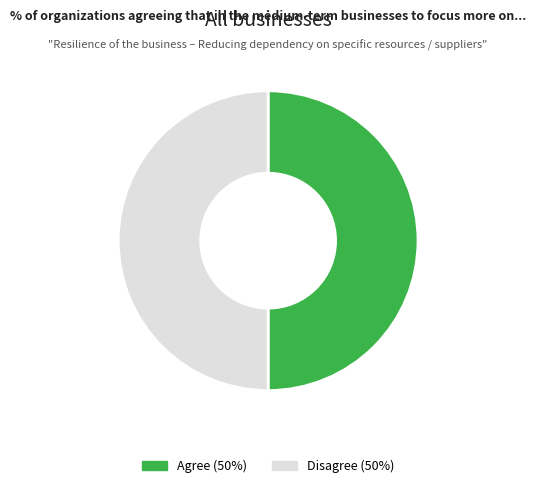

To the nearest percent, what is the average slice percentage?

50%